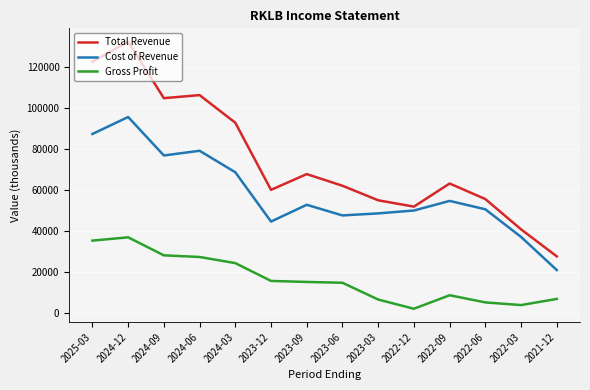

Which series has the largest range (max minus min)?

Total Revenue